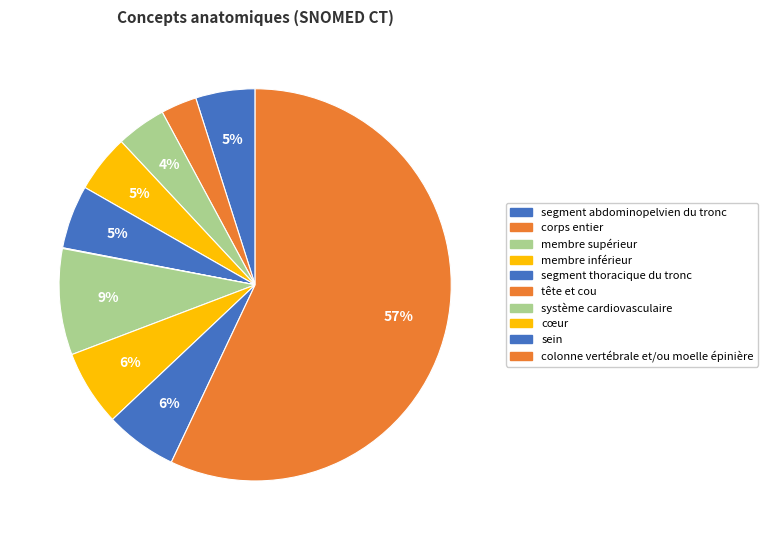

How much of the chart is everything except système cardiovasculaire?

91.2%